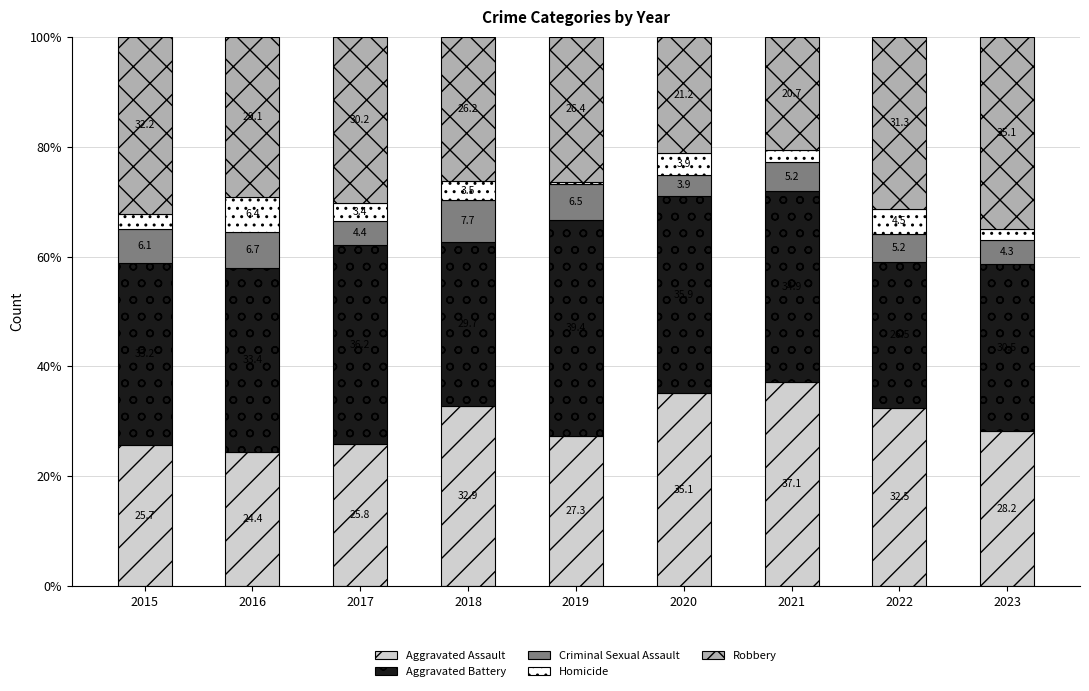

Reading left to right, what are the values for Aggravated Assault?

25.7	24.4	25.8	32.9	27.3	35.1	37.1	32.5	28.2